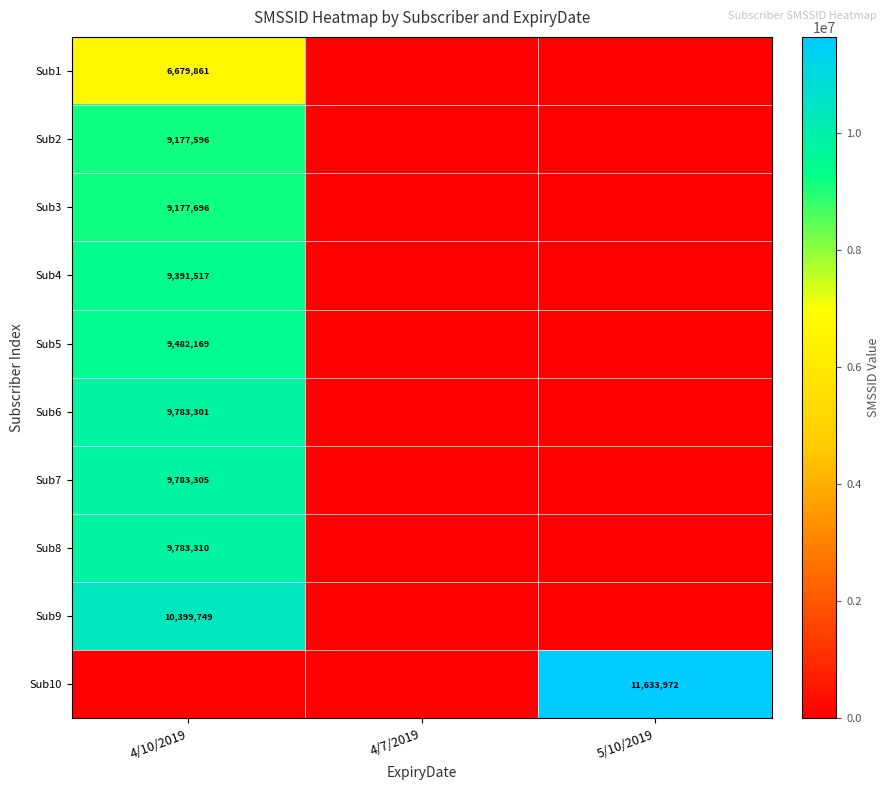

Is it true that Sub4 equals 9391517 at 4/10/2019?

True